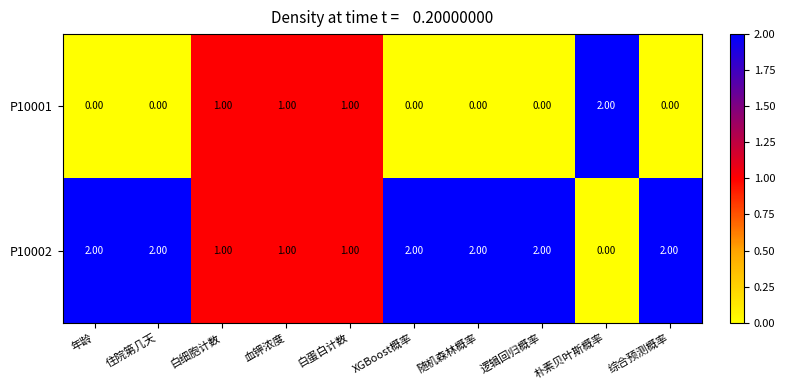

At how many categories does at least one series exceed 0?

10